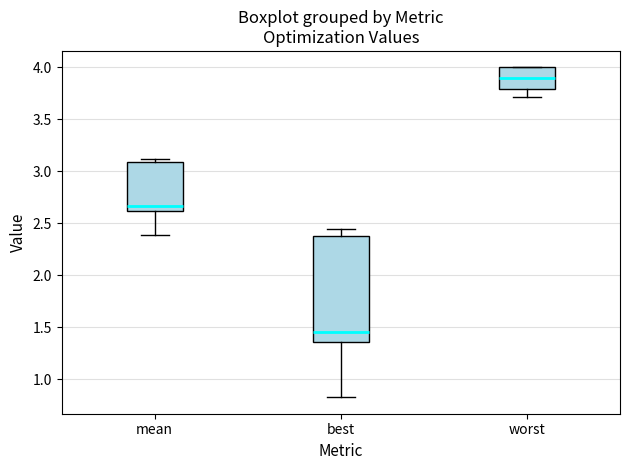

Reading left to right, read every box against the y-axis: the position of its median line, the range the box covers, and the ends of its whiskers. The values are not printed on the chart, so give them approximately, as read against the axis.

mean: median 2.65, box 2.60 to 3.10, whiskers 2.40 to 3.10 (just above the box's upper edge)
best: median 1.45, box 1.35 to 2.40, whiskers 0.85 to 2.45
worst: median 3.90, box 3.80 to 4.00, whiskers 3.70 to 4.00